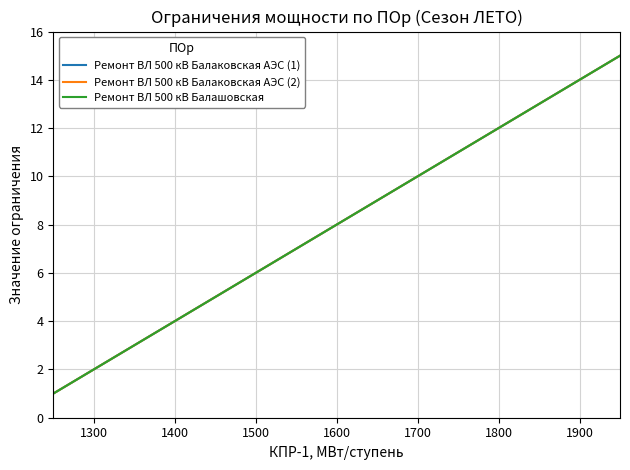

Is this an area chart (filled region under the line)?

No